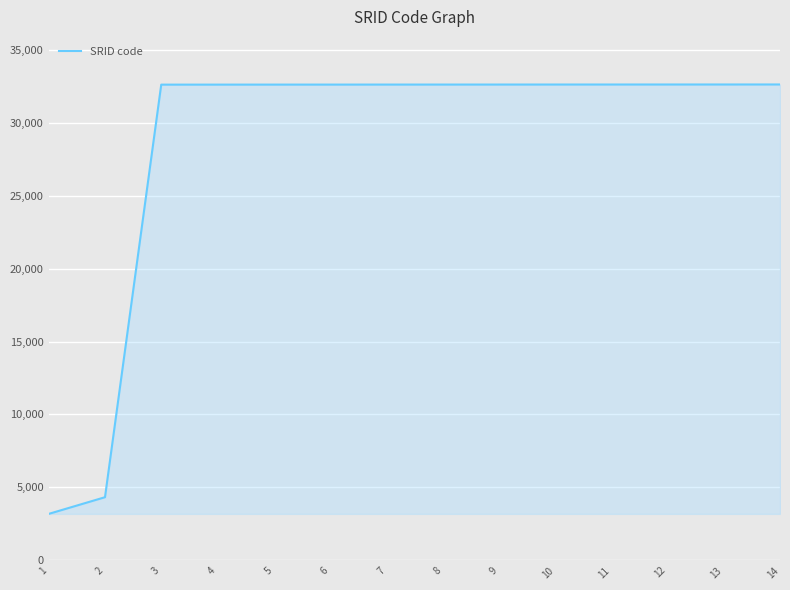

What is the minimum value shown in the chart?

3182